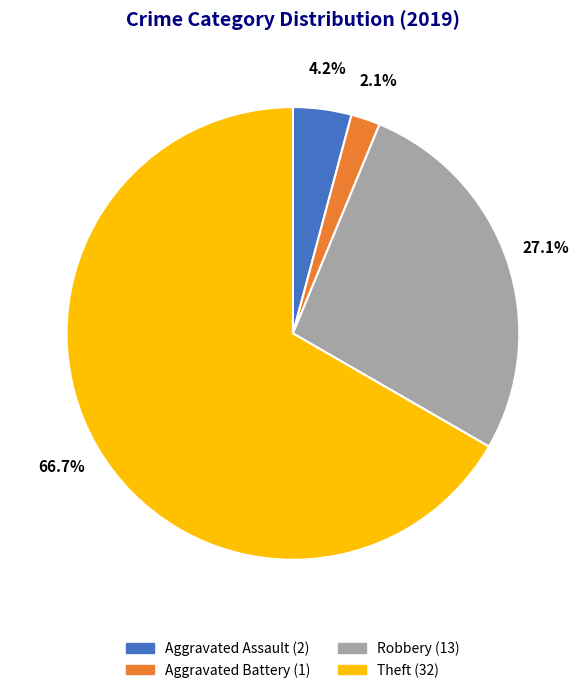

Which has a higher value, Aggravated Assault or Robbery?

Robbery